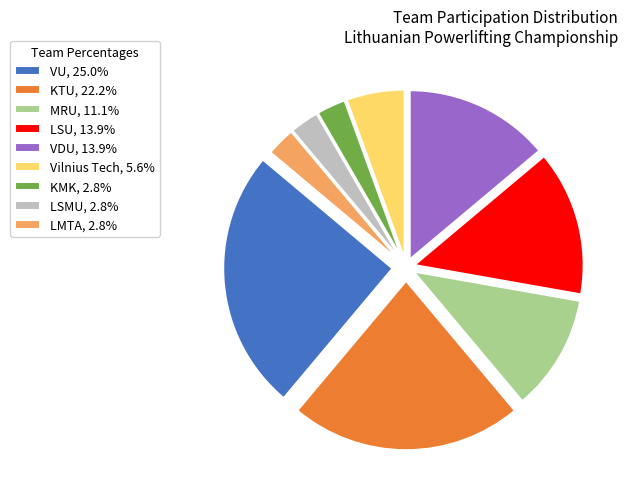

Does LSU, 13.9% account for over 50% of the chart?

No